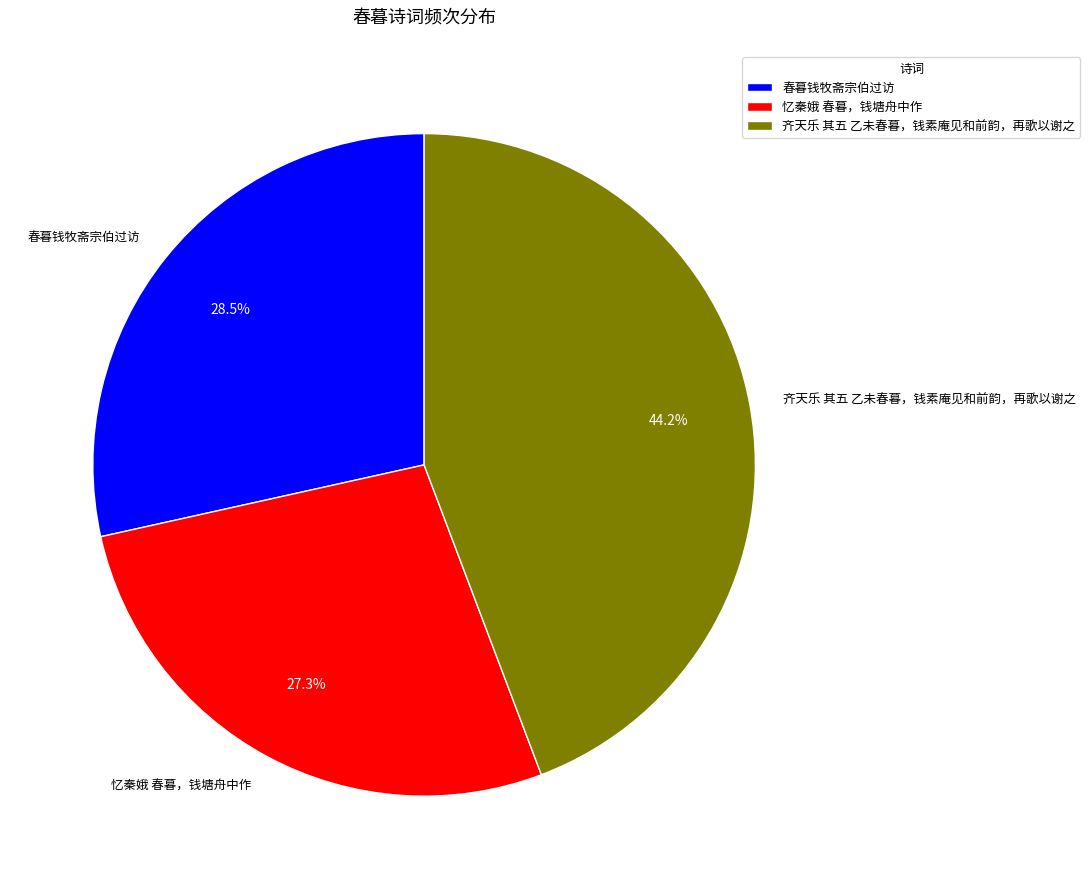

To the nearest percent, what is the combined percentage of 忆秦娥 春暮，钱塘舟中作 and 春暮钱牧斋宗伯过访?

56%